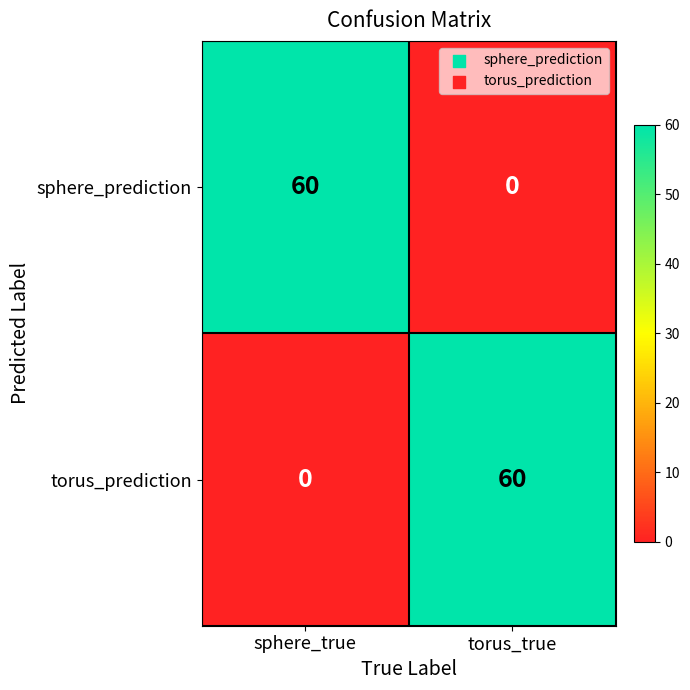

List the labels in order of sphere_prediction value, smallest first.

torus_true, sphere_true